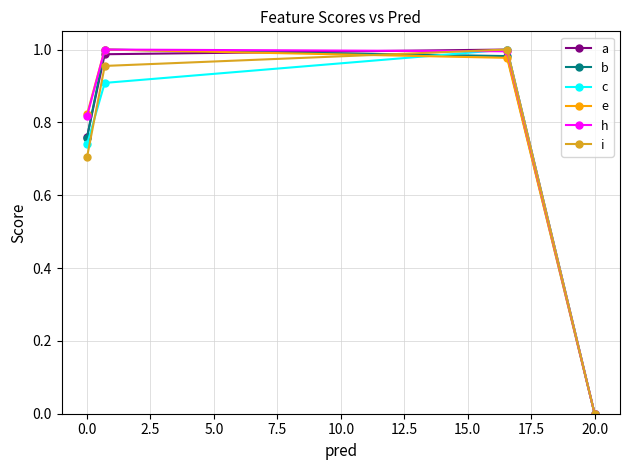

Count the number of categories in the chart.

4